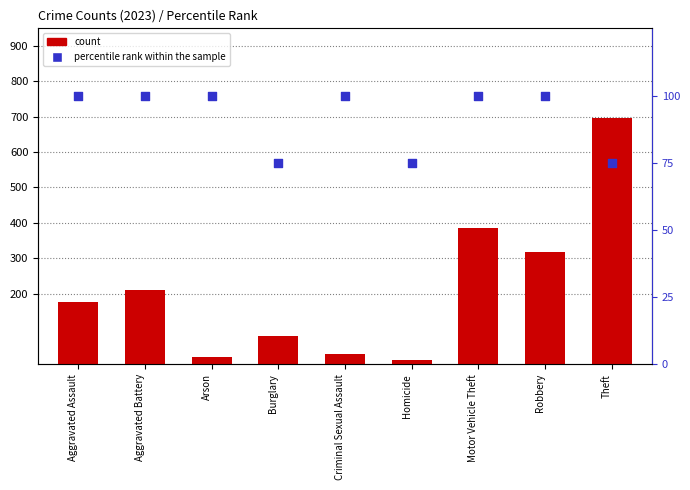

Which series has the largest total across all categories?

count